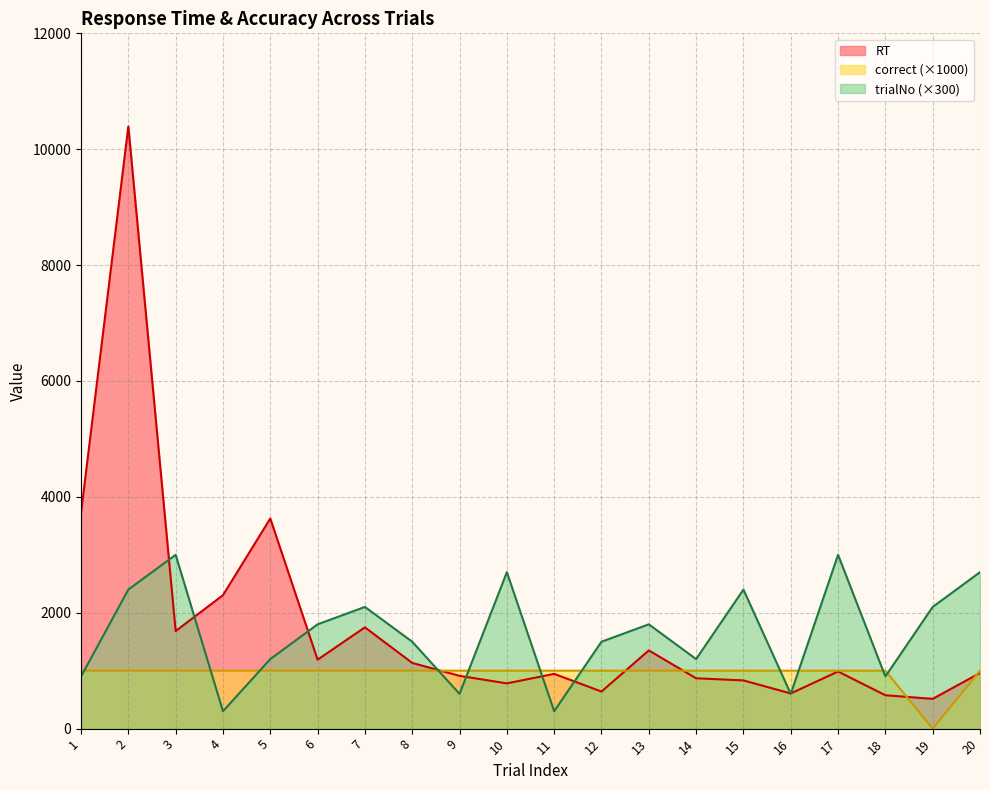

Which label corresponds to the smallest value in the chart?

19